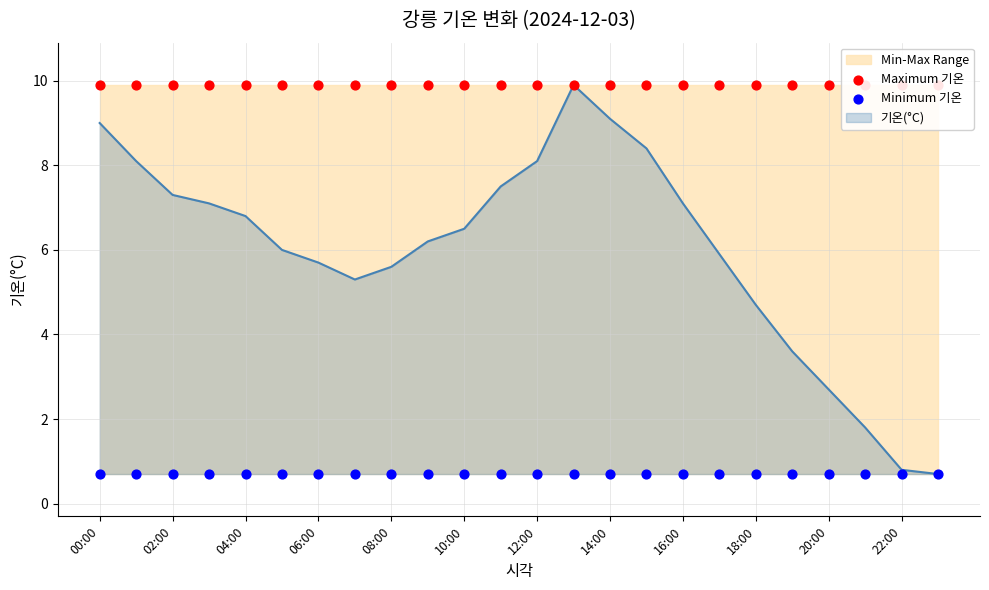

What is the minimum value for 기온(°C)?

0.7